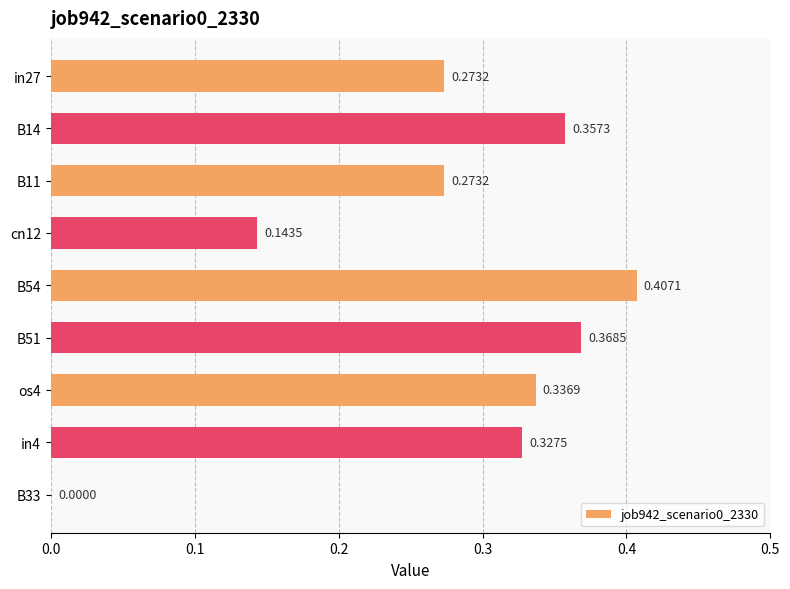

How many values exceed 0?

8